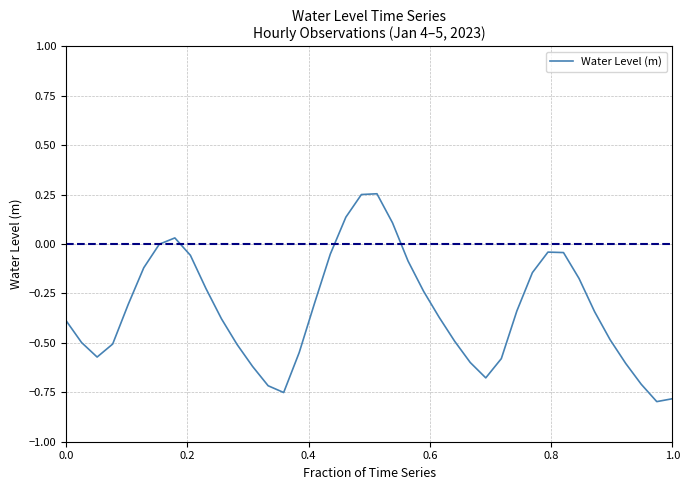

What is the difference between the maximum and minimum values?

1.1